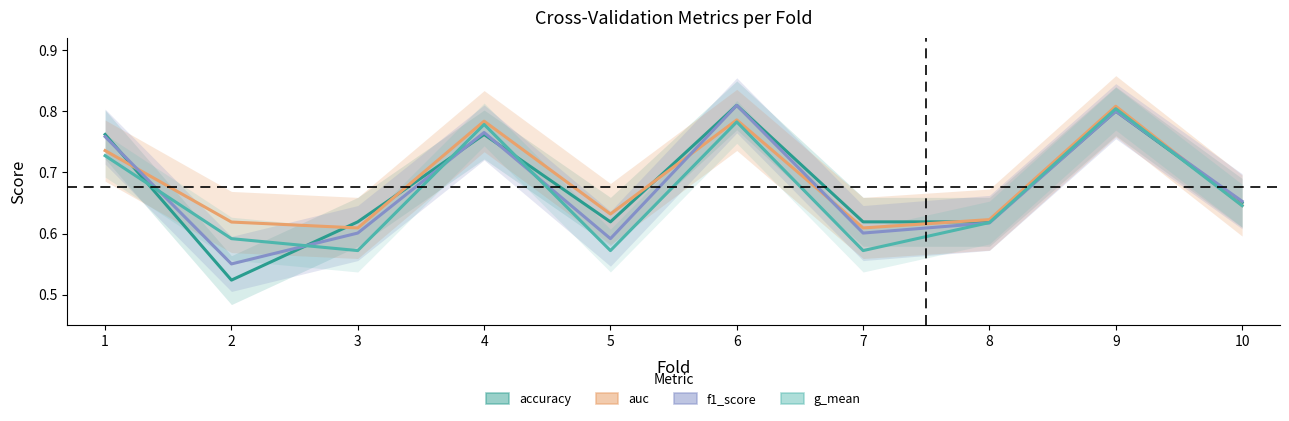

Between 10 and 2, which is larger?

10